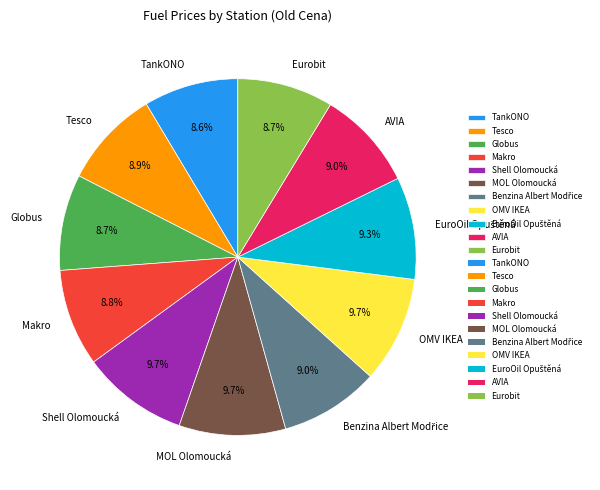

Is Globus the majority of the pie?

No